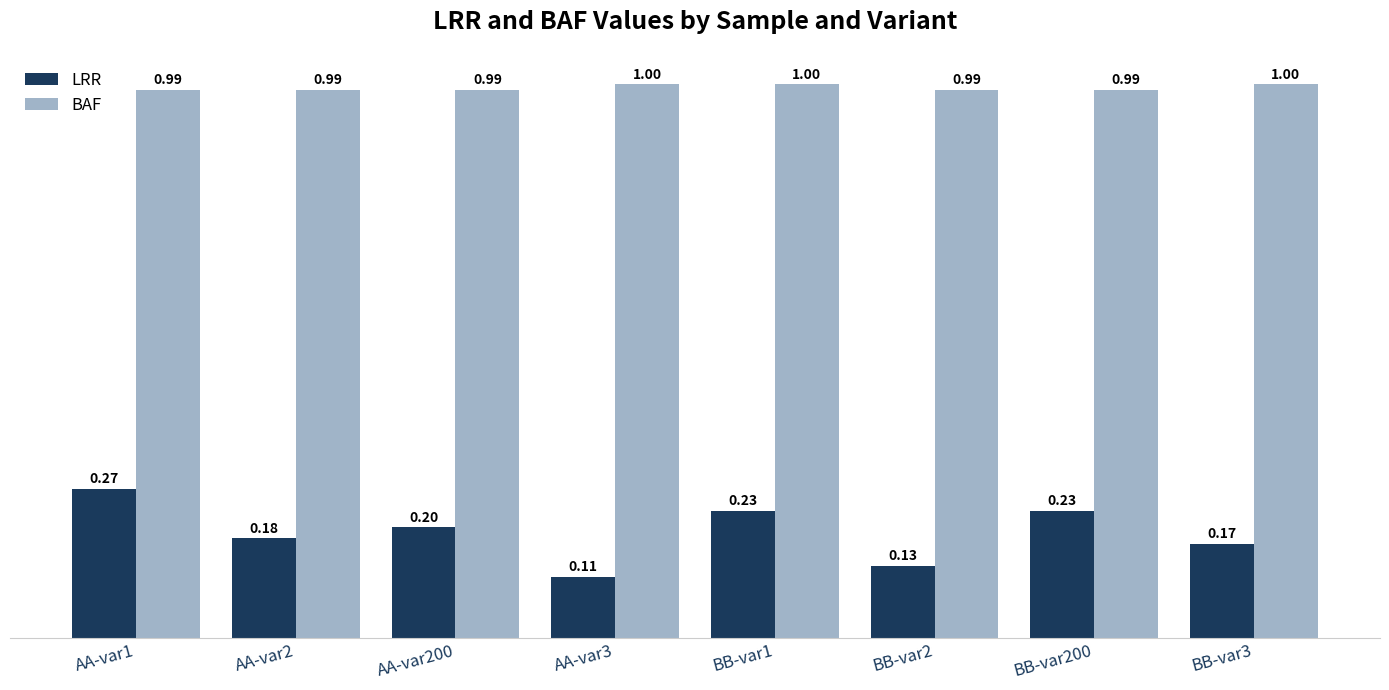

Which series has the largest range (max minus min)?

LRR